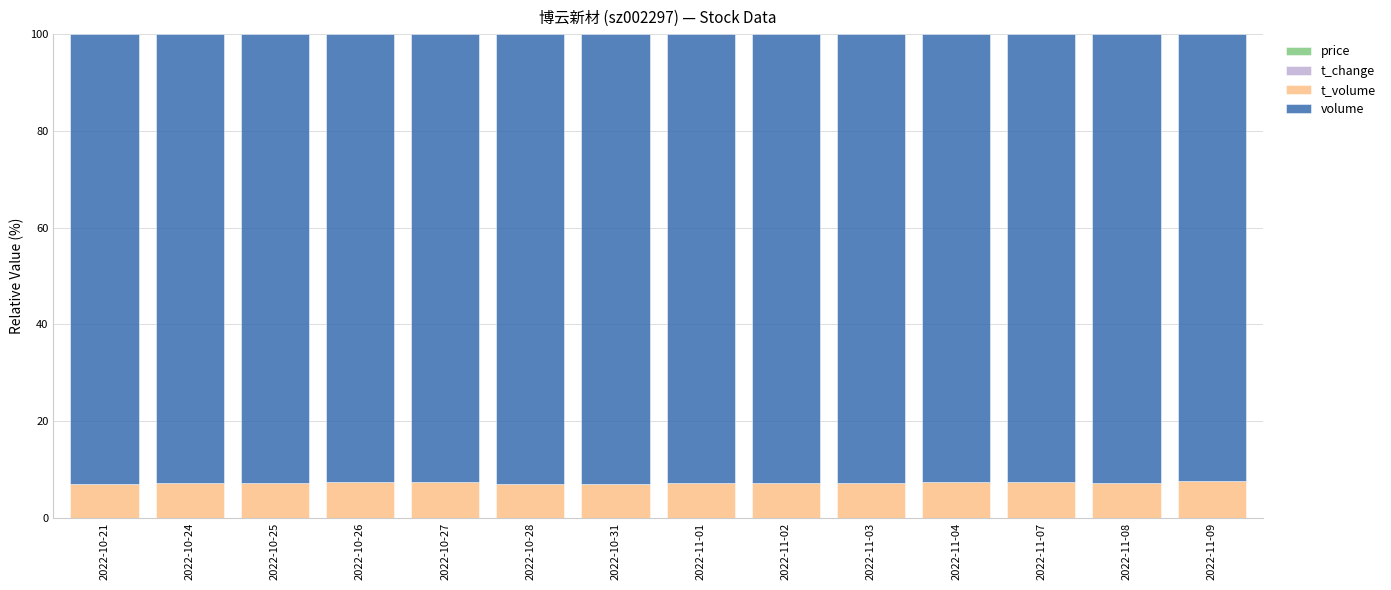

At how many categories does at least one series exceed 35?

14